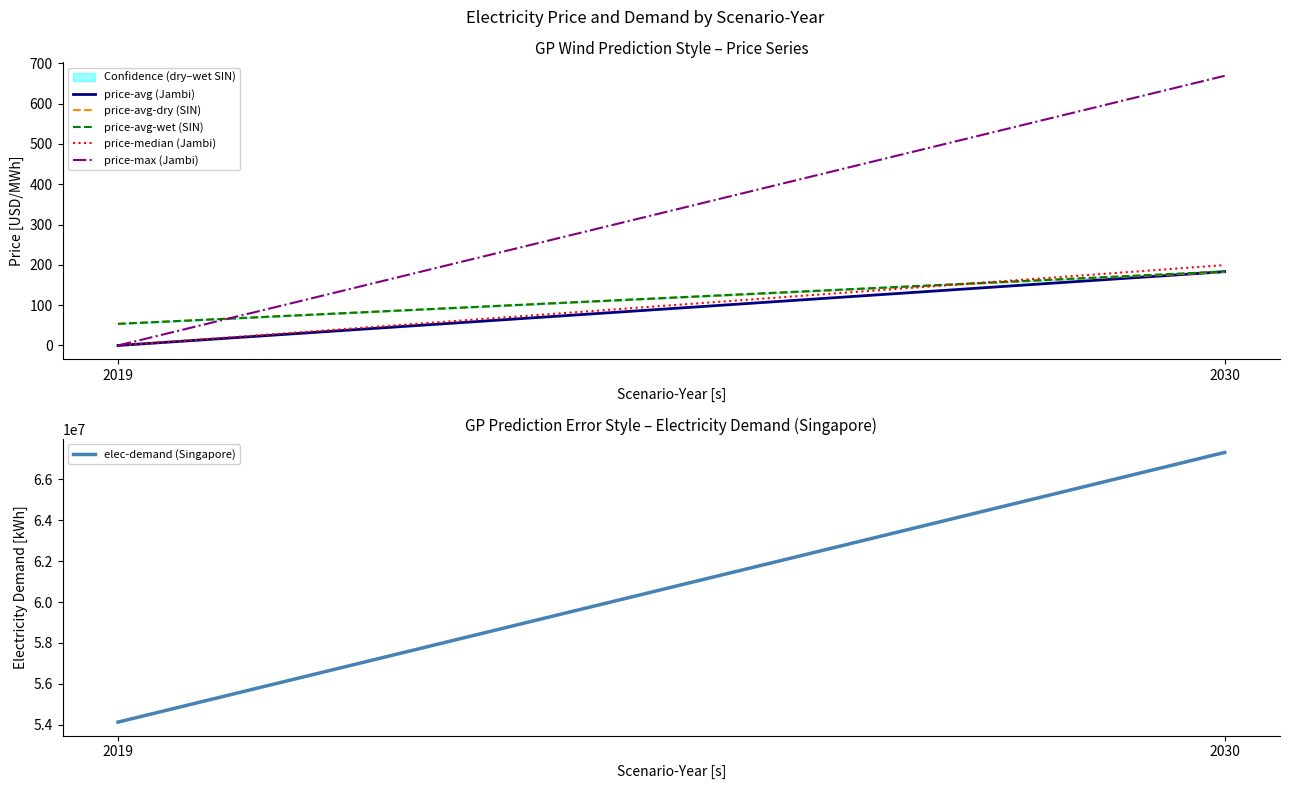

Reading left to right, transcribe all the data shown in this chart.

price-avg (Jambi): 0.0	183.1
price-avg-dry (SIN): 53.7	182.5
price-avg-wet (SIN): 53.7	183.8
price-median (Jambi): 0.0	199.5
price-max (Jambi): 0.0	669.1
elec-demand (Singapore): 54133312.4	67307969.8